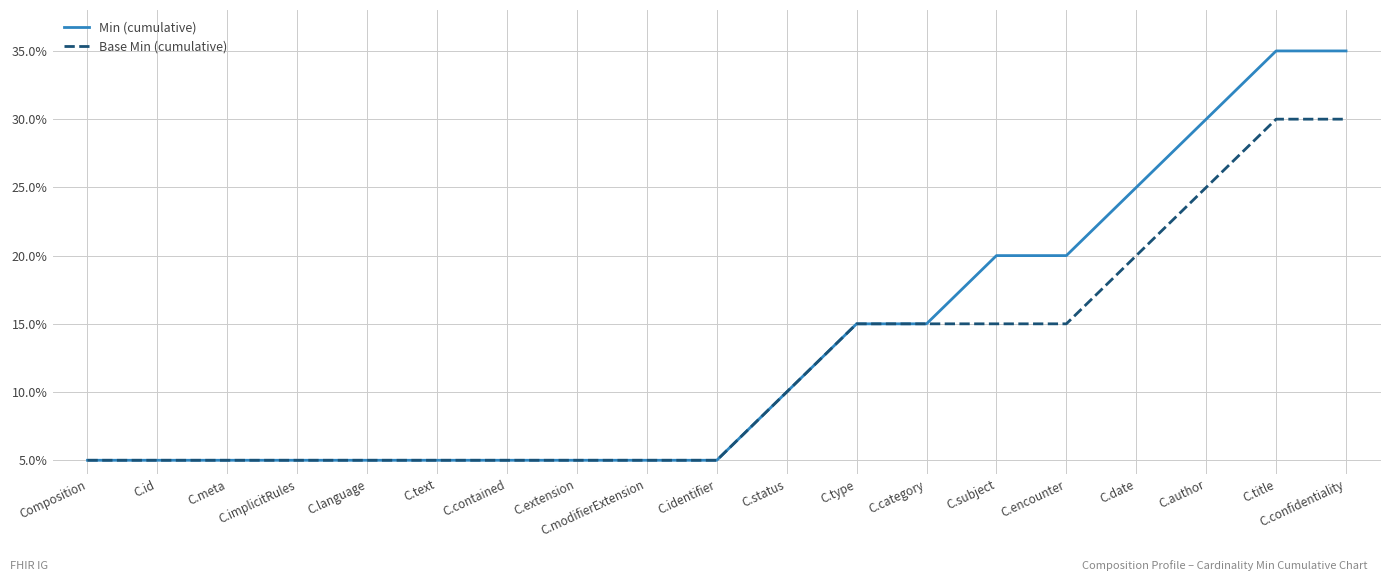

Is it true that Base Min (cumulative) equals 0.1 at C.confidentiality?

False